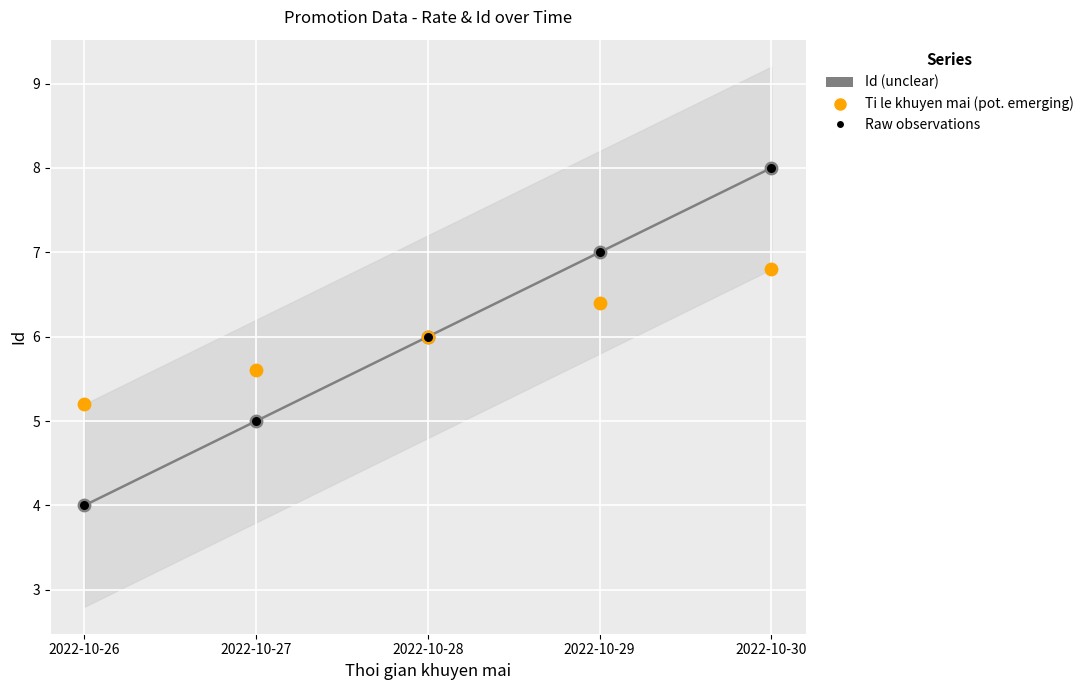

Which series has the largest Y range (max minus min)?

Id